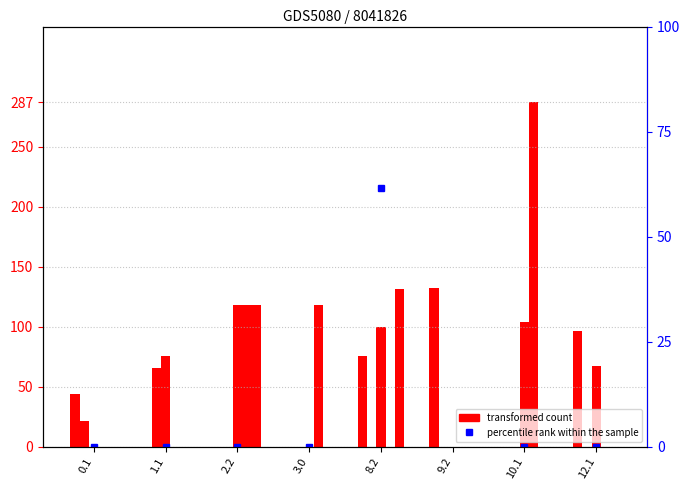

Does the chart contain stacked bars?

No